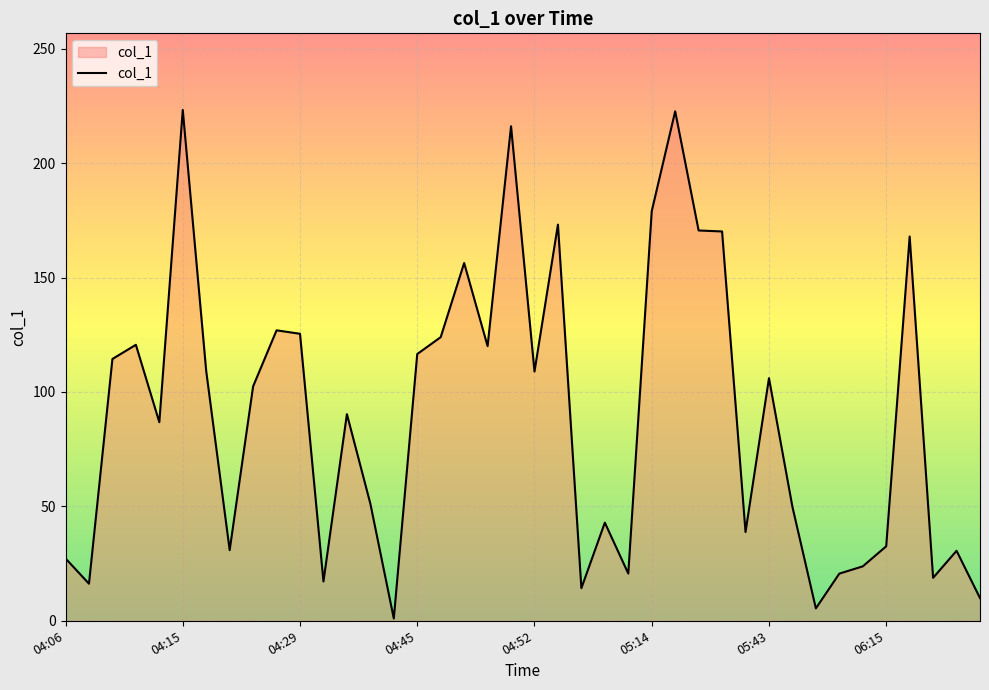

What is the difference between the maximum and minimum values?

222.3